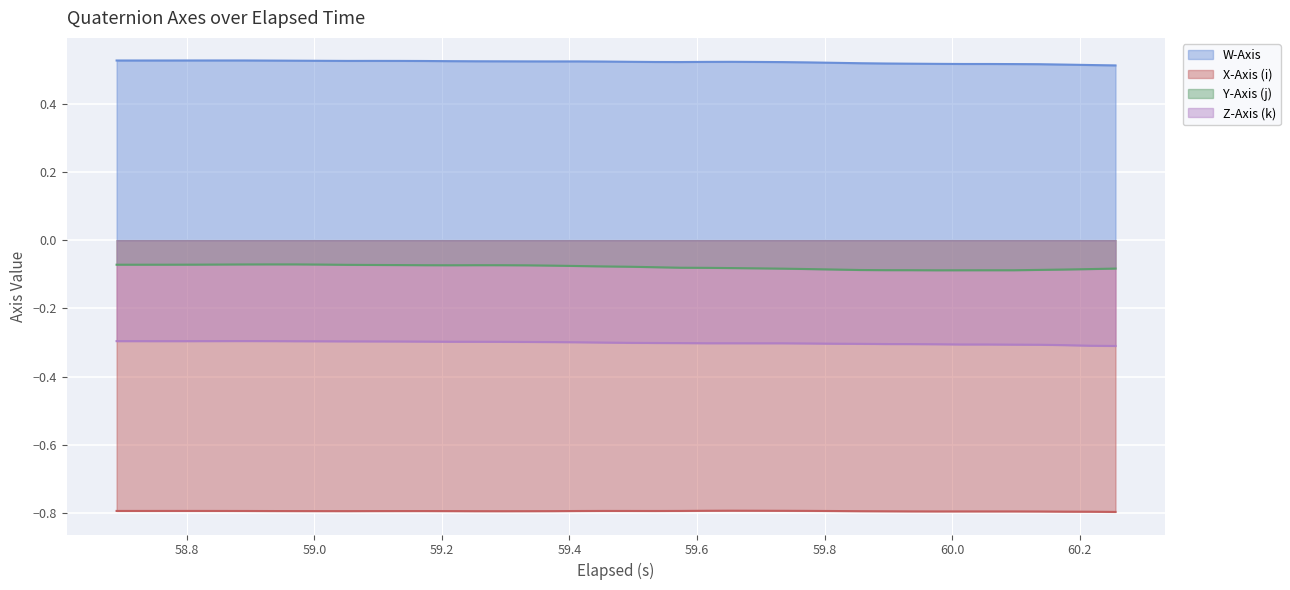

Which series has the largest total across all categories?

W-Axis